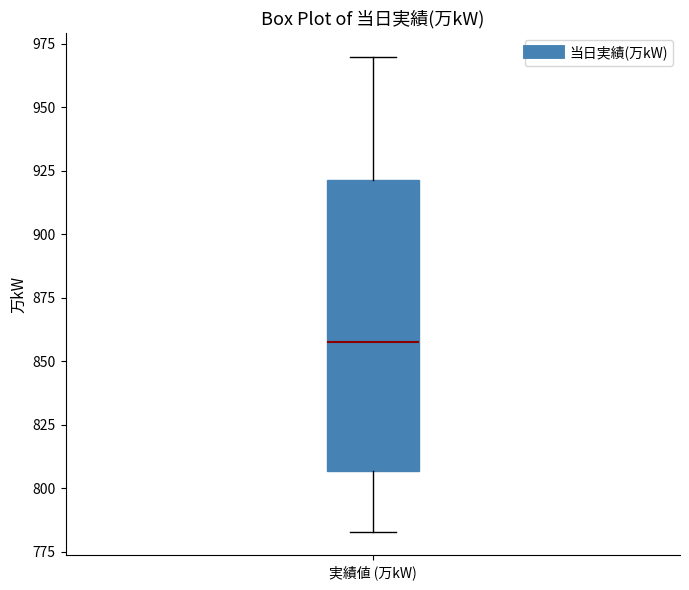

Read this box plot against the y-axis: the position of the median line, the range covered by the box, and the ends of both whiskers. The values are not printed on the chart, so give them approximately, as read against the axis.

median 860, box 805 to 920, whiskers 785 to 970